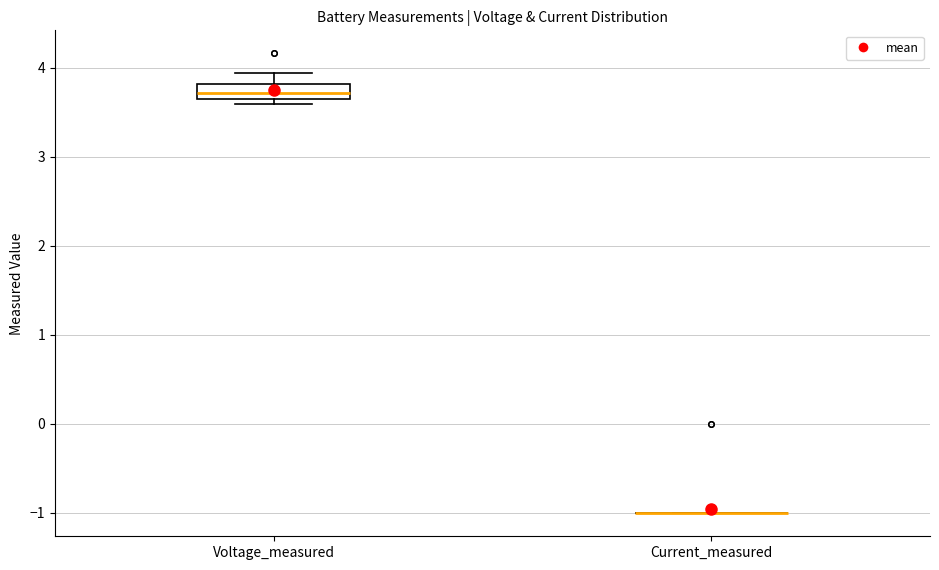

Reading left to right, read every box against the y-axis: the position of its median line, the range the box covers, and the ends of its whiskers. The values are not printed on the chart, so give them approximately, as read against the axis.

Voltage_measured: median 3.7, box 3.6 to 3.8, whiskers 3.6 (just below the box's lower edge) to 3.9
Current_measured: box collapsed to a line at -1.0, whiskers -1.0 to -1.0